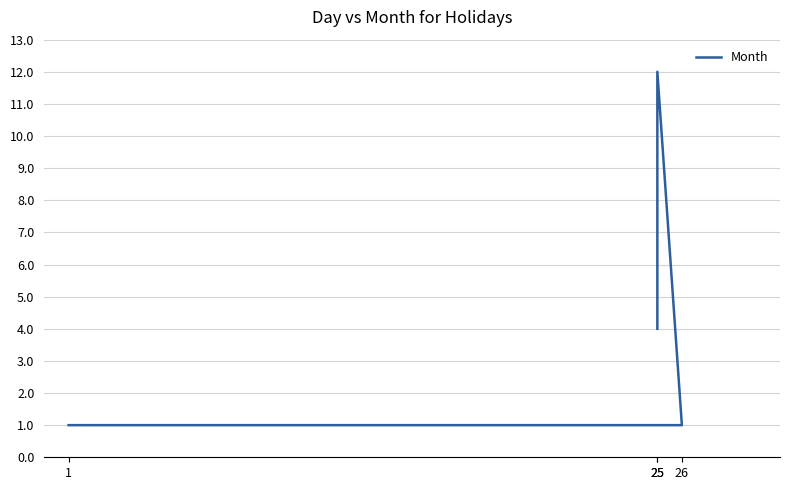

How many distinct data groups are displayed?

1